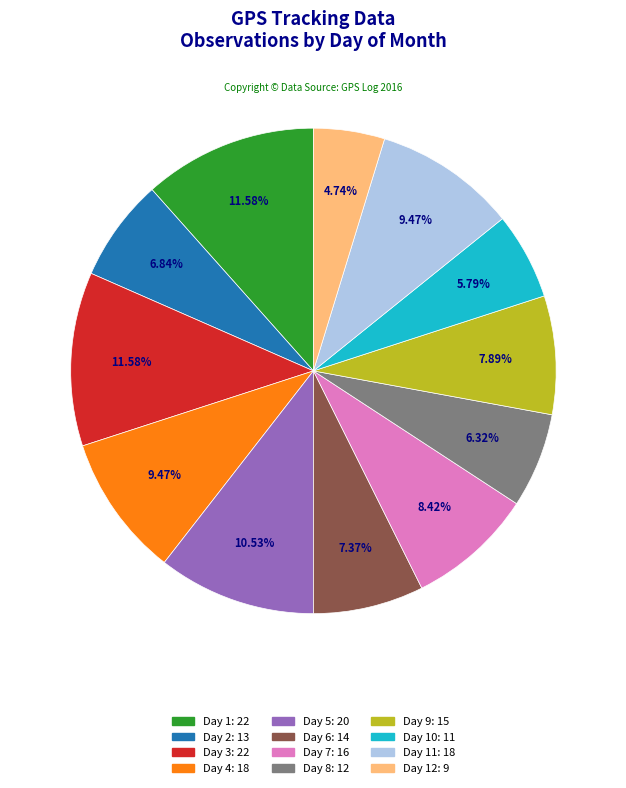

Is there any slice that represents more than half of the pie?

No